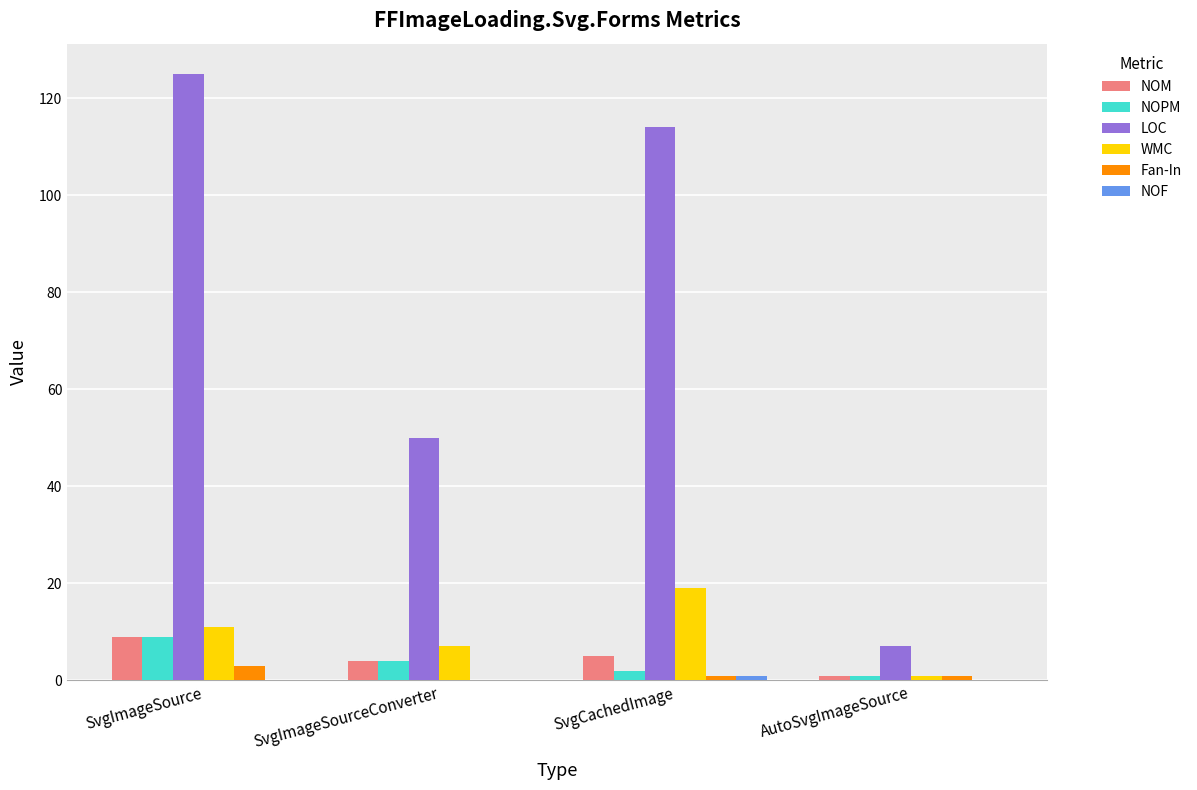

What is the sum of the NOPM values at SvgImageSource and SvgImageSourceConverter?

13